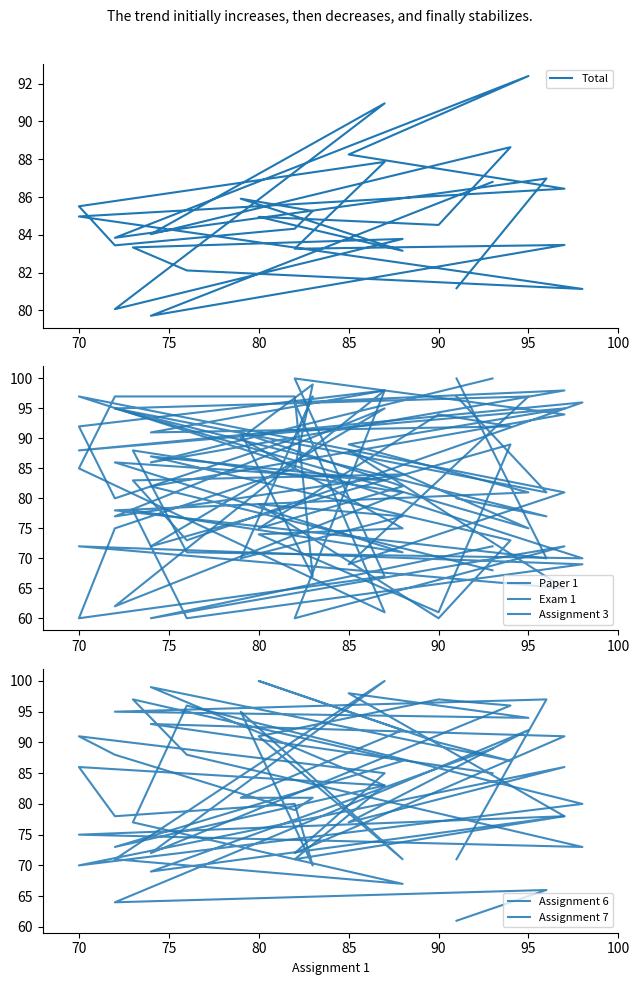

What value does the Total series have at 85?

88.2